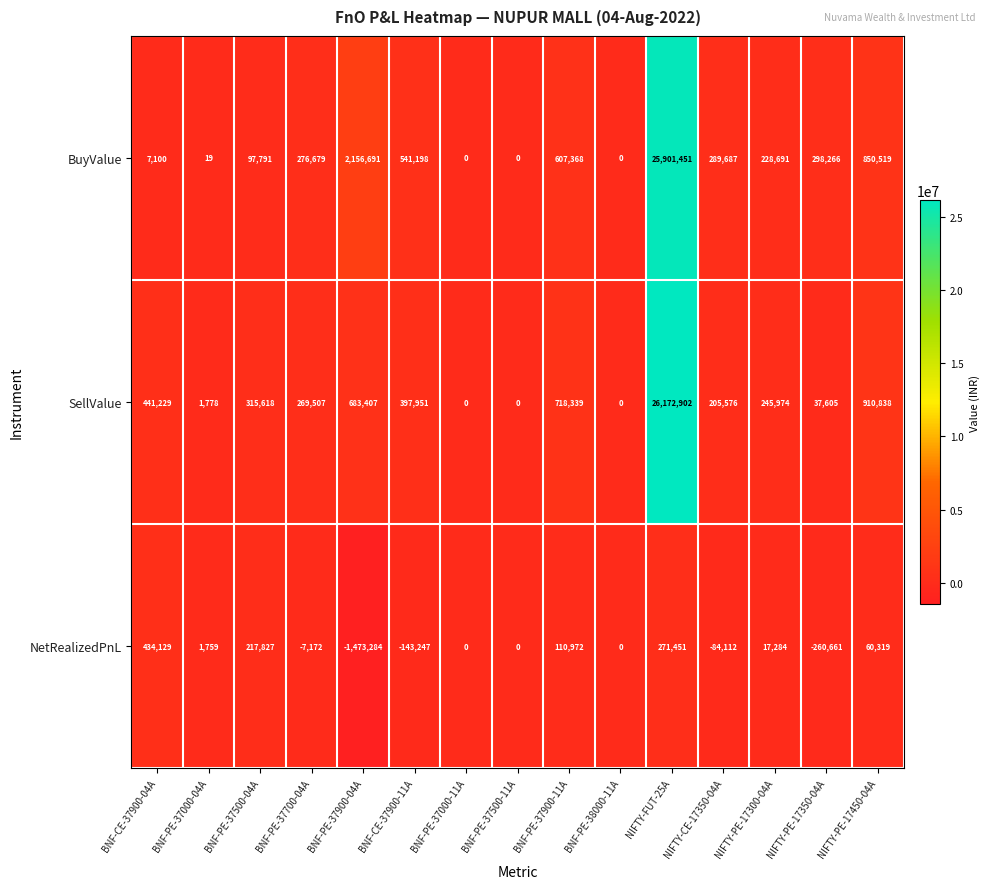

How many data points does each series have?

15